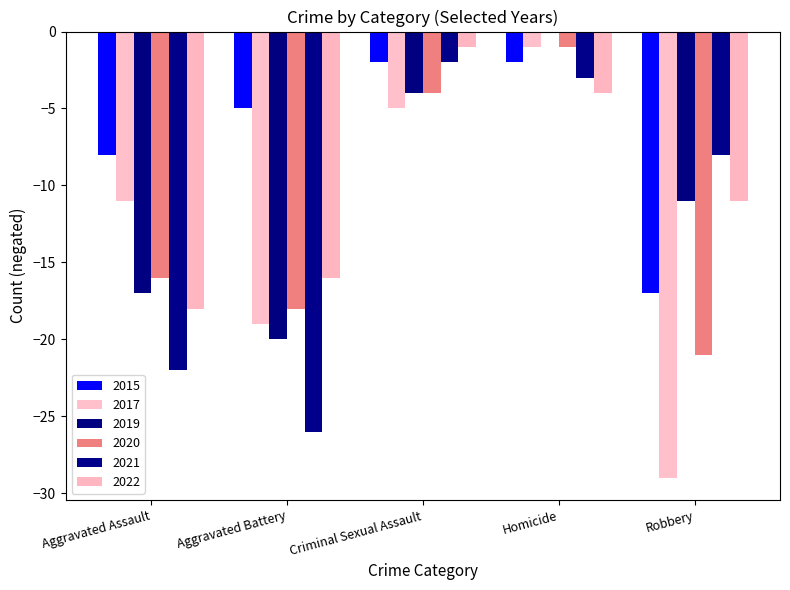

What is the spread (max minus min) of values at Criminal Sexual Assault?

4